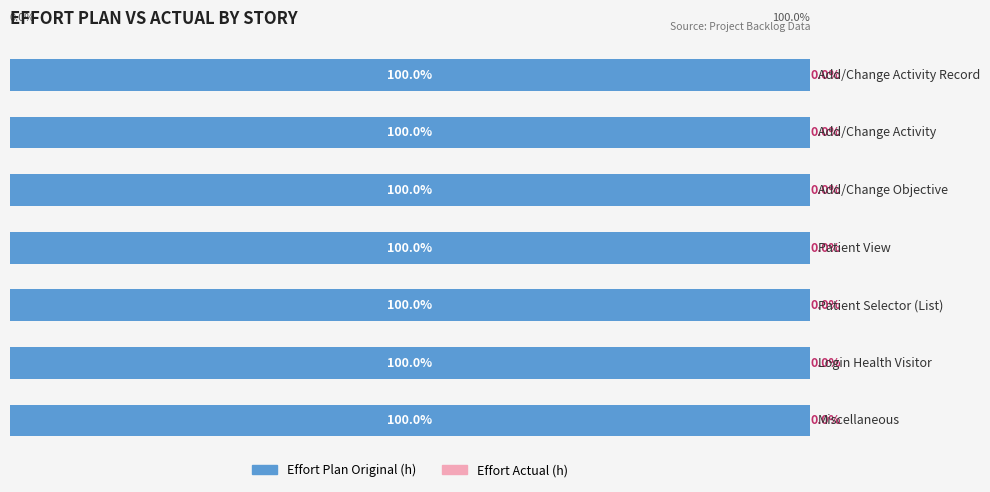

At Login Health Visitor, list the series in order from smallest to largest.

Effort Actual (h), Effort Plan Original (h)